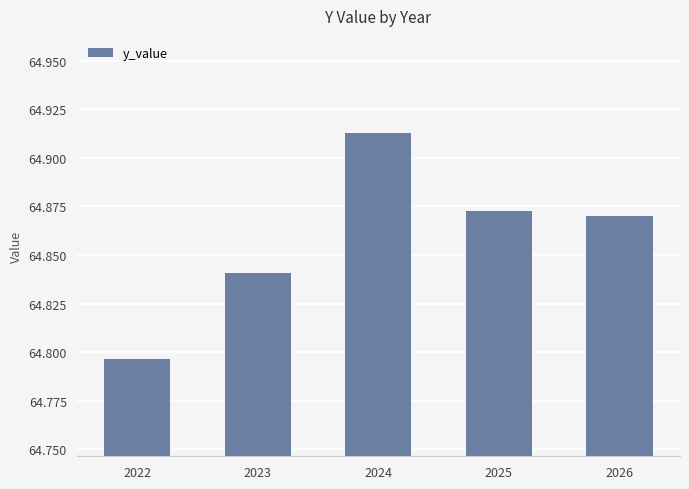

What is the change in value from 2022 to 2024?

+0.1